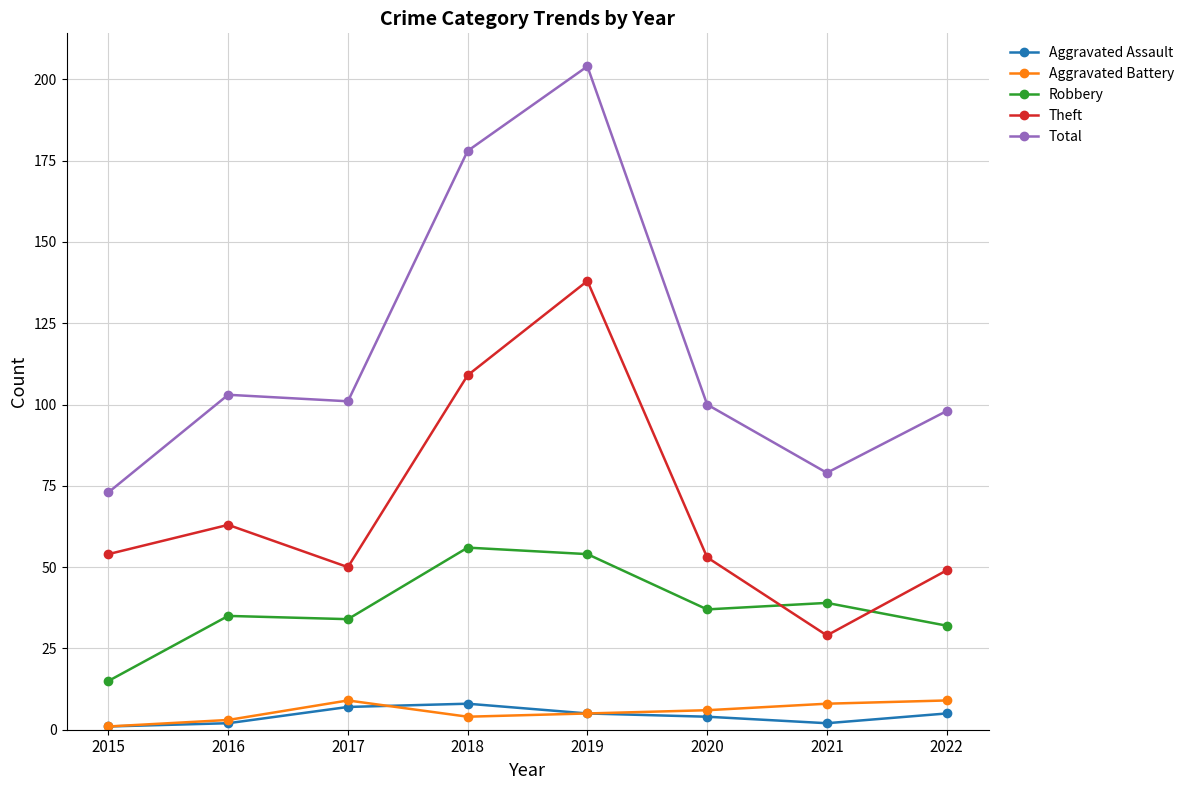

At which category is the sum across all series the highest?

2019